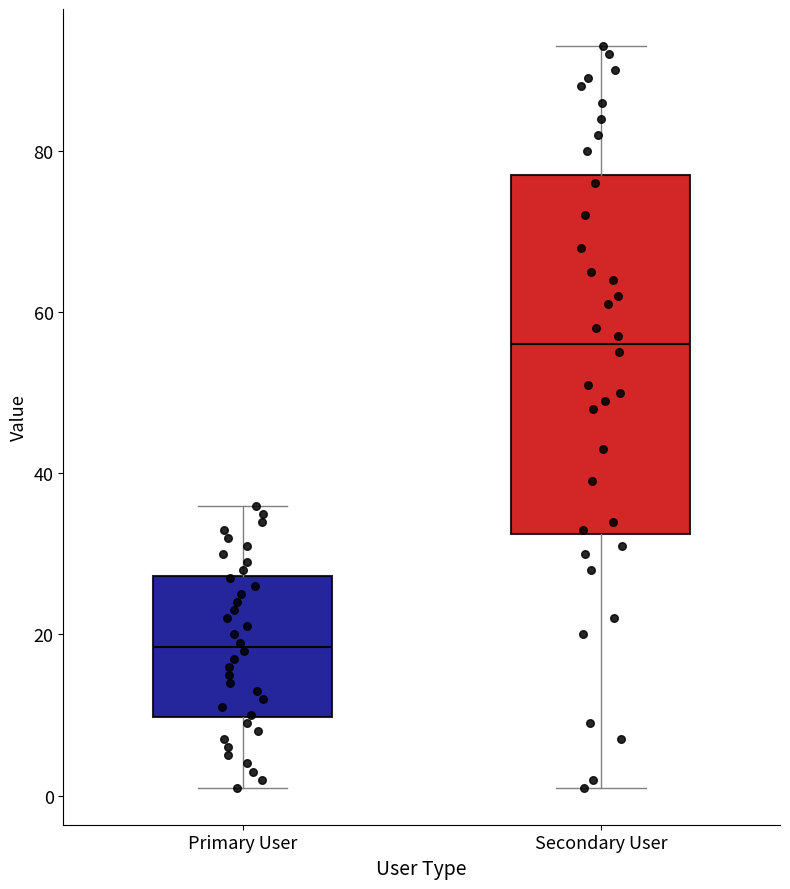

Reading left to right, read every box against the y-axis: the position of its median line, the range the box covers, and the ends of its whiskers. The values are not printed on the chart, so give them approximately, as read against the axis.

Primary User: median 18, box 10 to 28, whiskers 2 to 36
Secondary User: median 56, box 32 to 78, whiskers 2 to 94